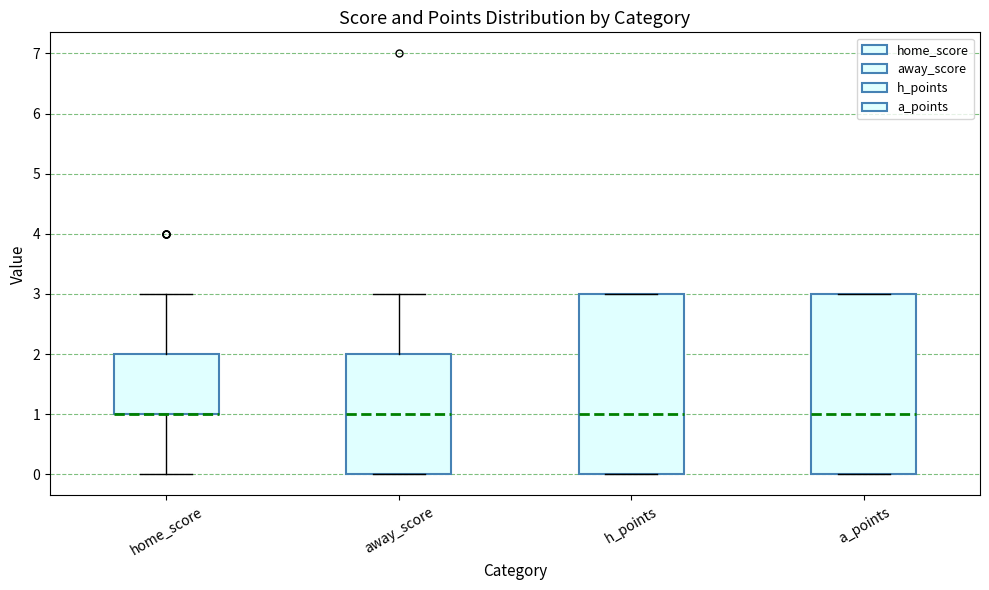

Reading left to right, read every box against the y-axis: the position of its median line, the range the box covers, and the ends of its whiskers. The values are not printed on the chart, so give them approximately, as read against the axis.

home_score: median 1 (drawn on the box's lower edge), box 1 to 2, whiskers 0 to 3
away_score: median 1, box 0 to 2, whiskers 0 to 3
h_points: median 1, box 0 to 3, whiskers 0 to 3
a_points: median 1, box 0 to 3, whiskers 0 to 3